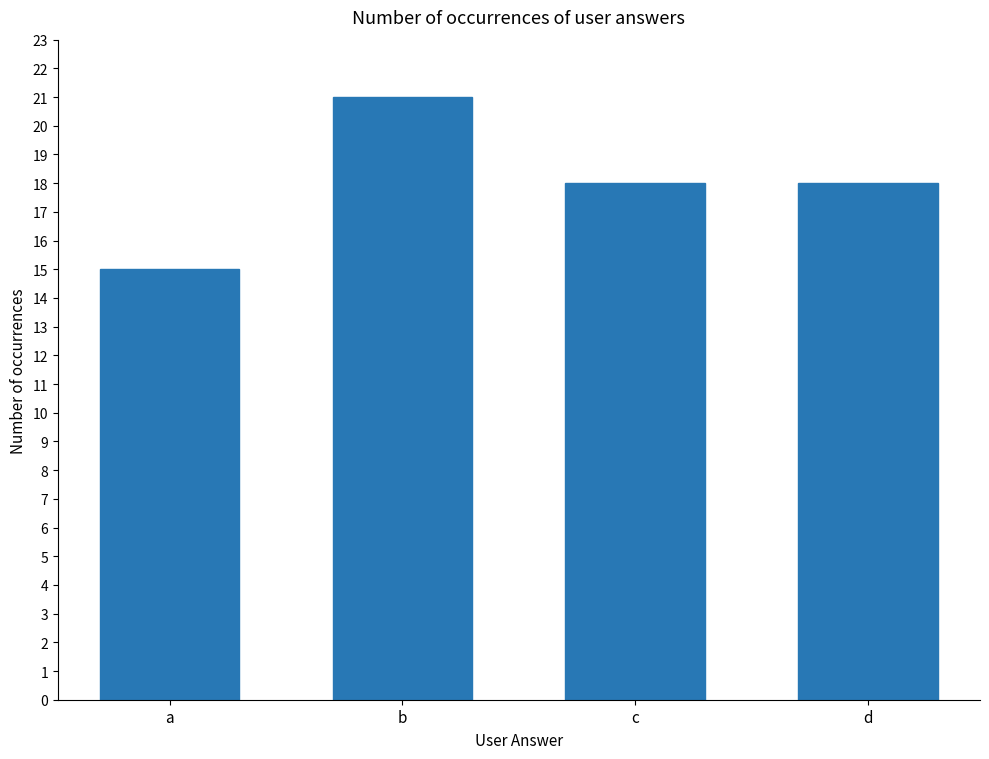

What is the difference between the maximum and minimum values?

6